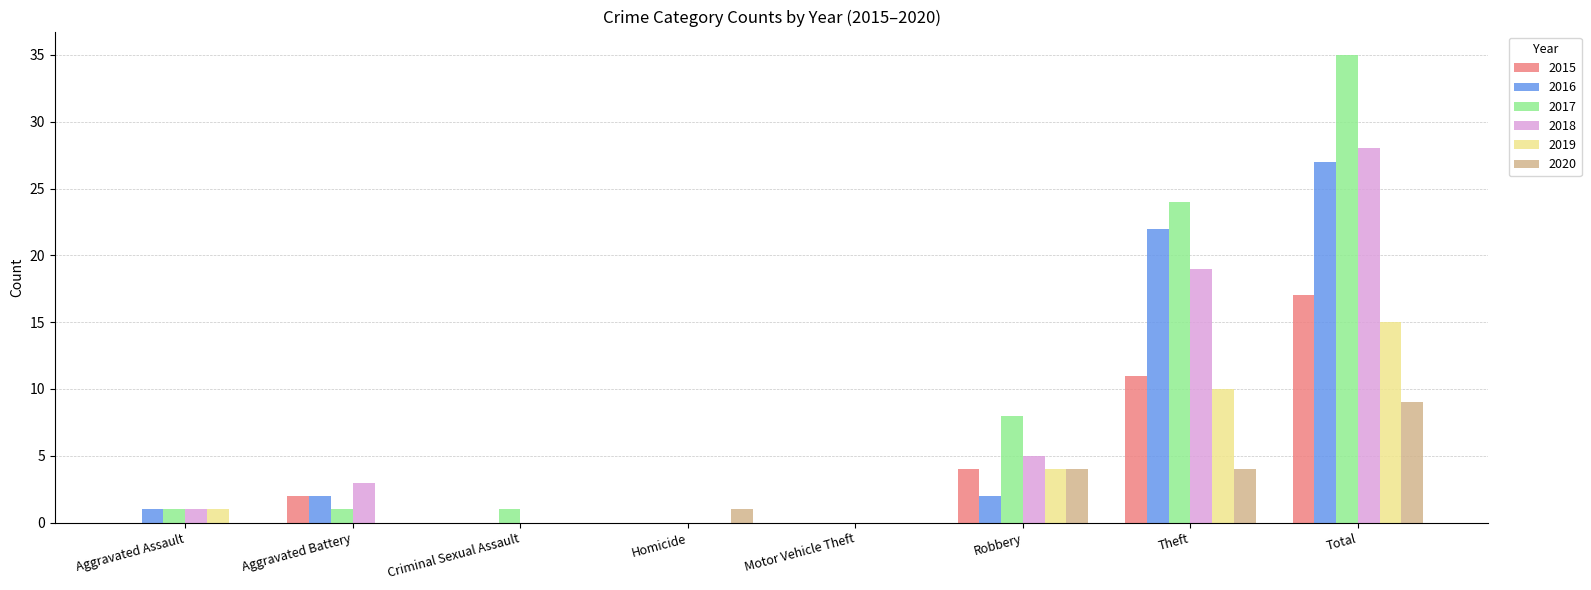

Are the bars grouped side by side (vs. stacked)?

Yes